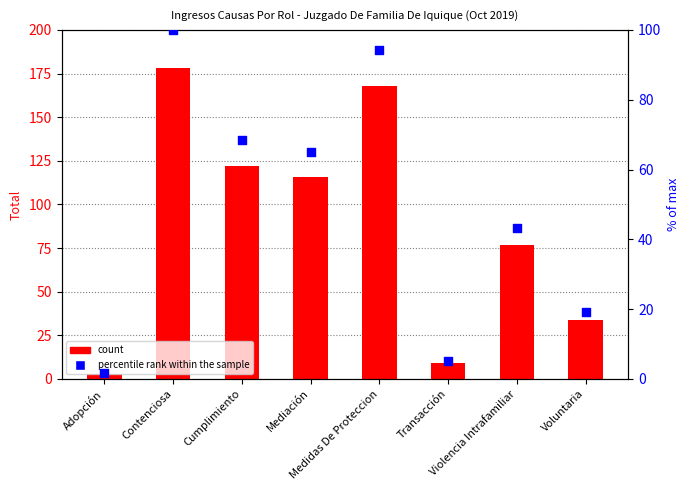

Which series contains the highest Y value?

Total